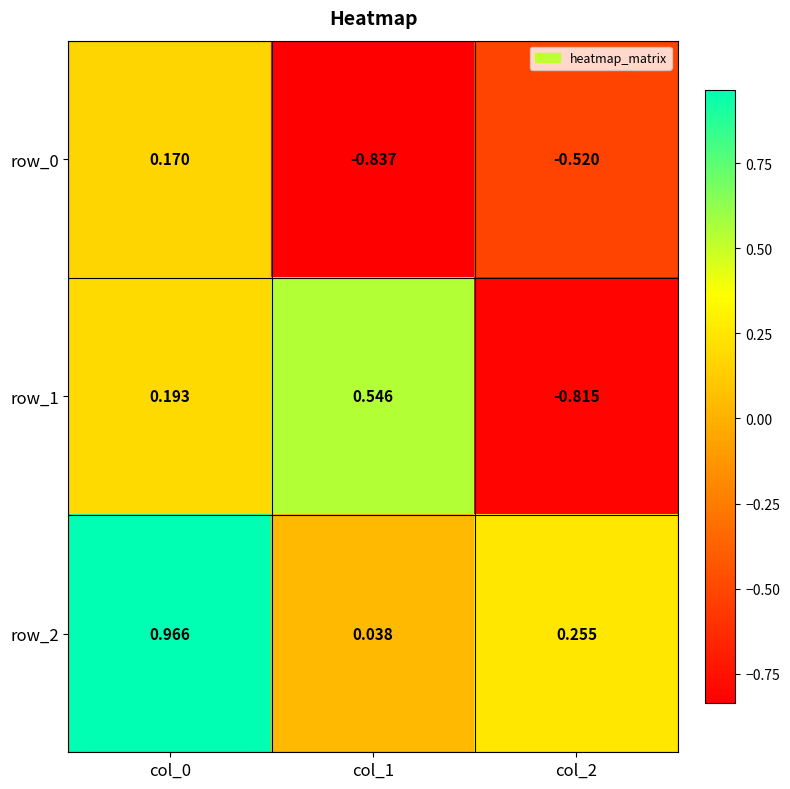

The row_2 series shows 1.7 at col_0. True or false?

False